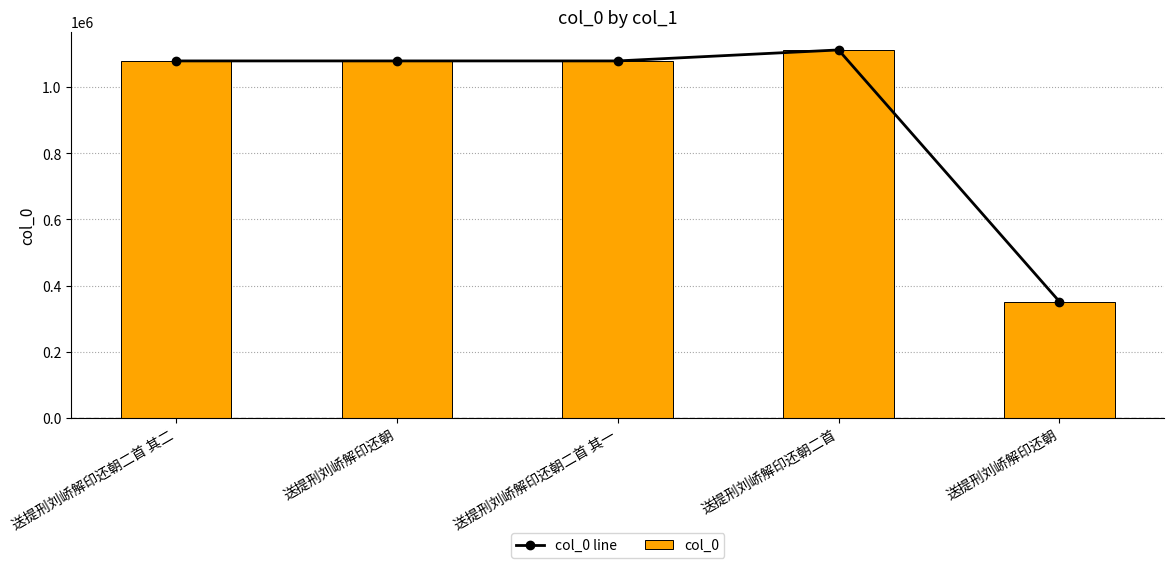

True or false: col_0 has a value of 1079274 at 送提刑刘峤解印还朝.

True